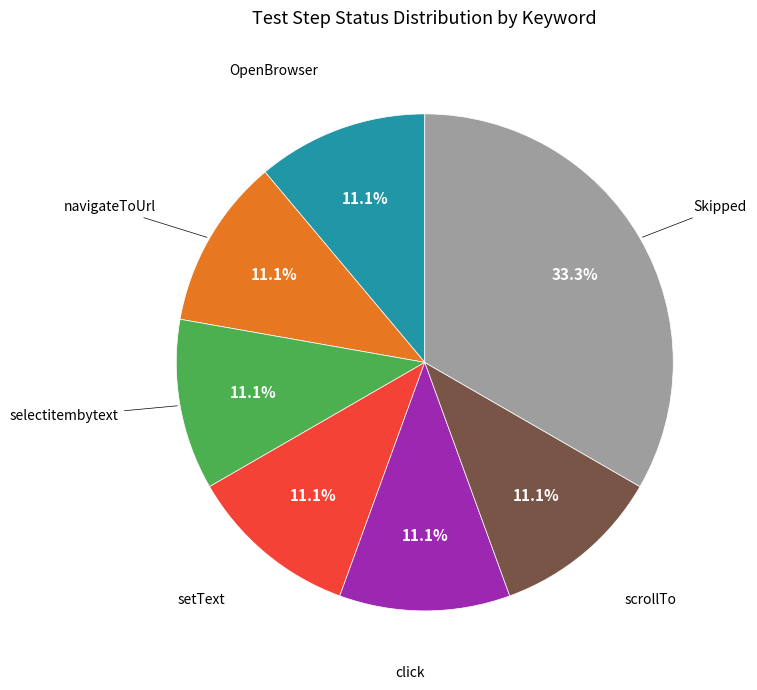

Is there a majority slice in this chart?

No